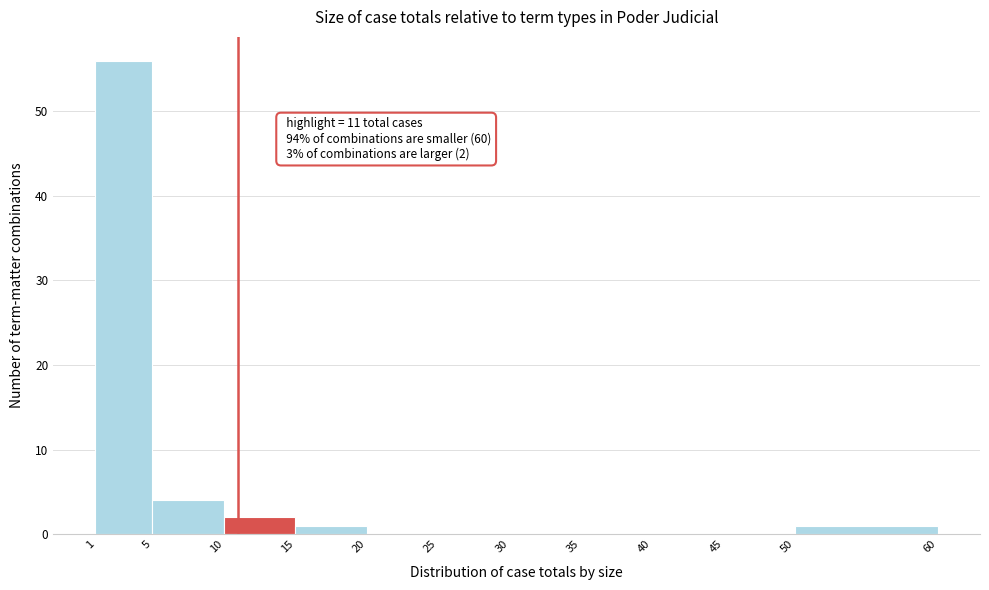

Over which range of the x-axis is the bar tallest?

1 to 5